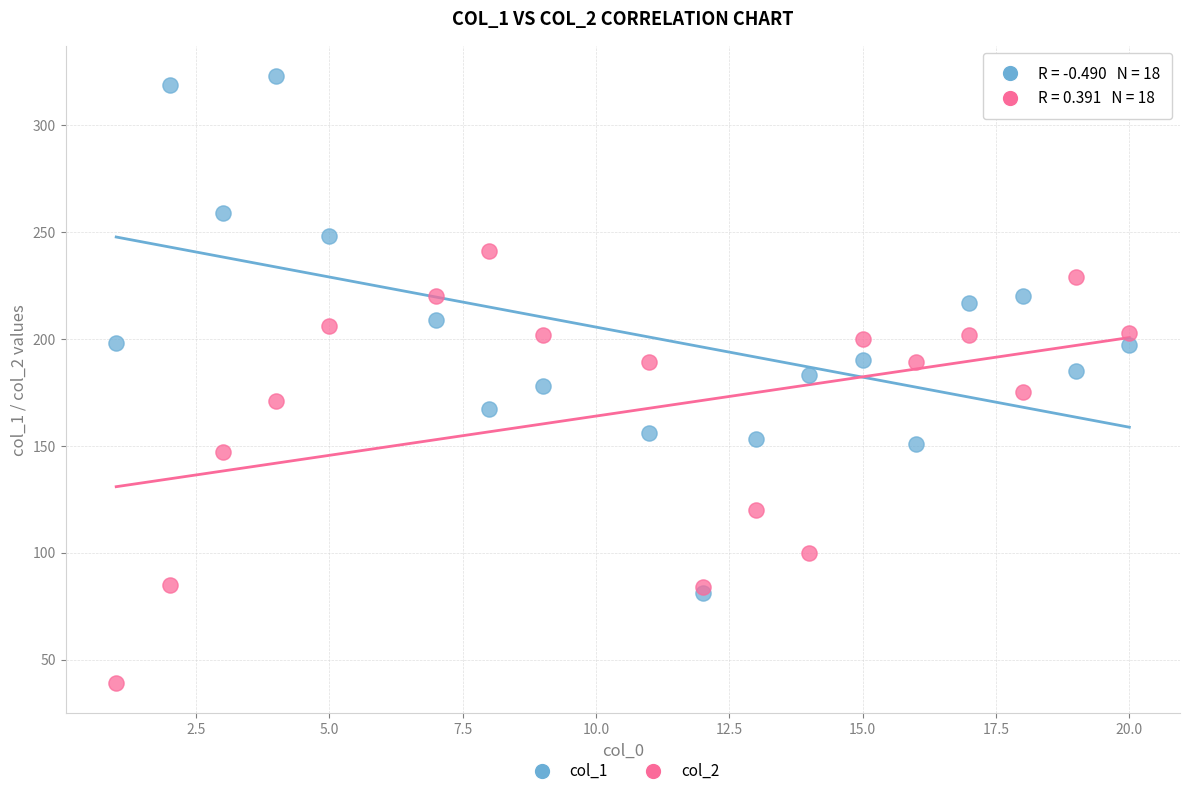

In the col_2 series, what Y value is closest to 140?

147